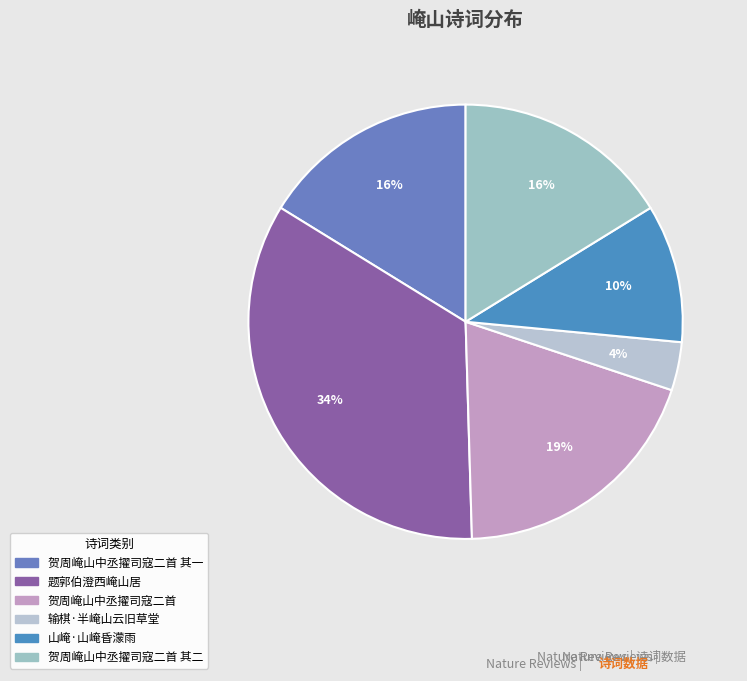

How many segments does this pie chart have?

6